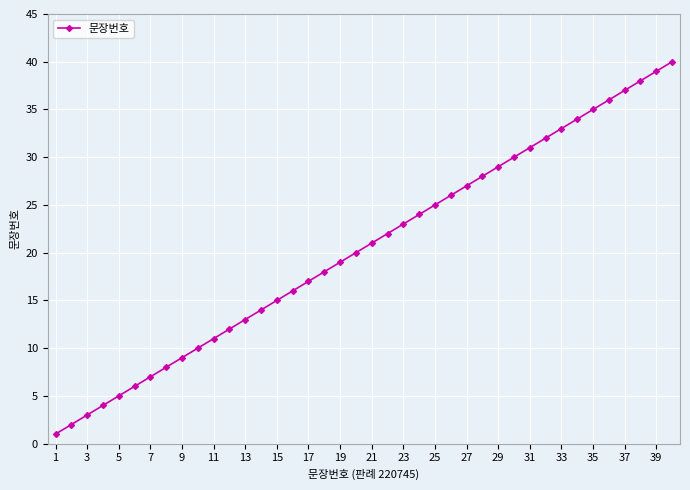

What is the sum of all values?

820